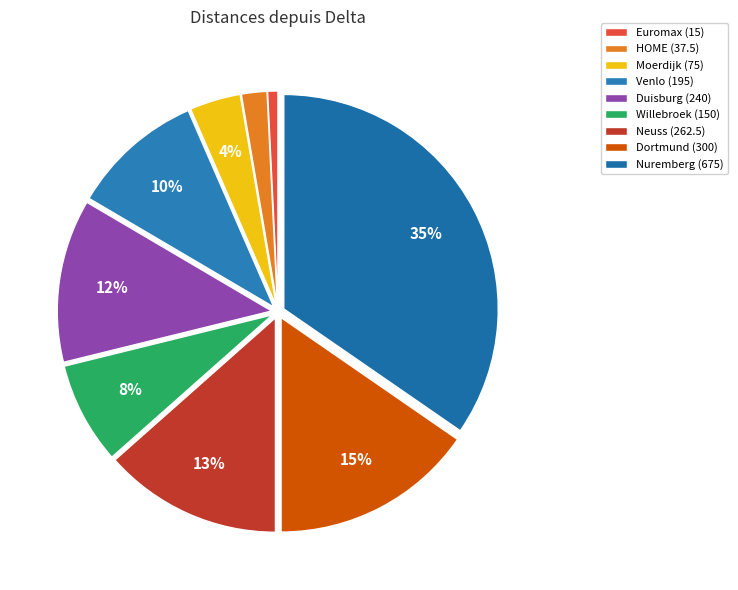

Count the number of slices in the pie.

9